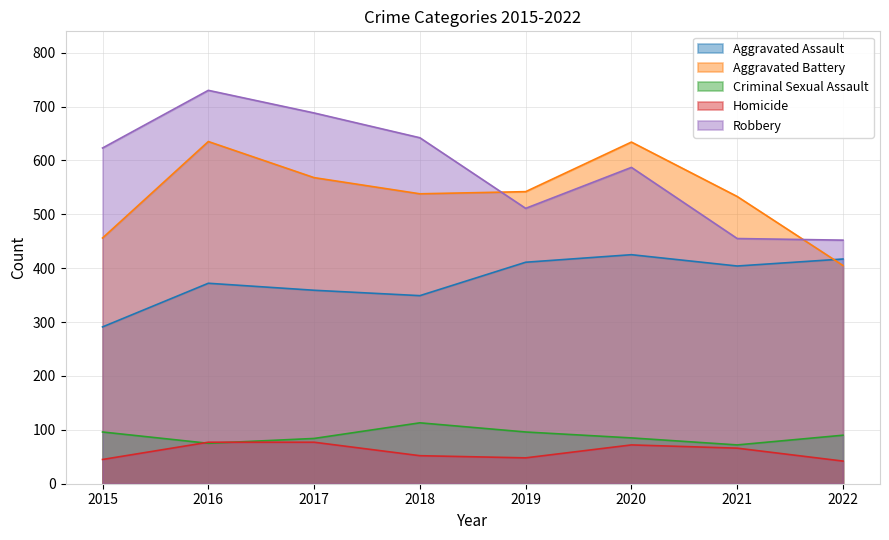

Reading left to right, transcribe all the data shown in this chart.

Aggravated Assault: 2015=291	2016=372	2017=359	2018=349	2019=411	2020=425	2021=404	2022=417
Aggravated Battery: 2015=456	2016=635	2017=568	2018=538	2019=542	2020=634	2021=533	2022=405
Criminal Sexual Assault: 2015=96	2016=75	2017=84	2018=113	2019=96	2020=85	2021=72	2022=90
Homicide: 2015=45	2016=77	2017=77	2018=52	2019=48	2020=72	2021=66	2022=42
Robbery: 2015=623	2016=730	2017=688	2018=642	2019=511	2020=587	2021=455	2022=452